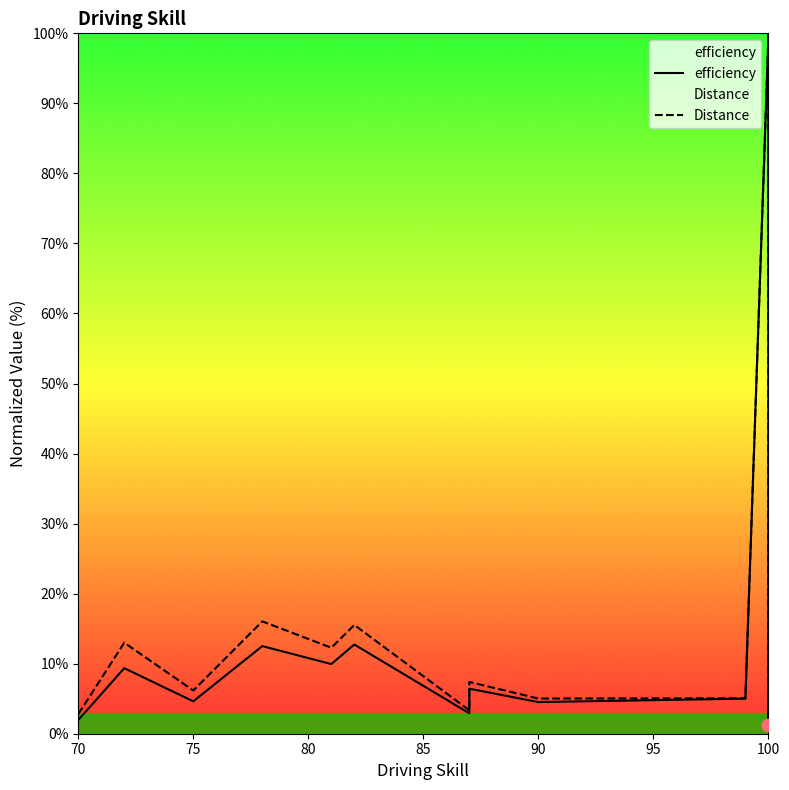

At how many categories does at least one series exceed 55?

2